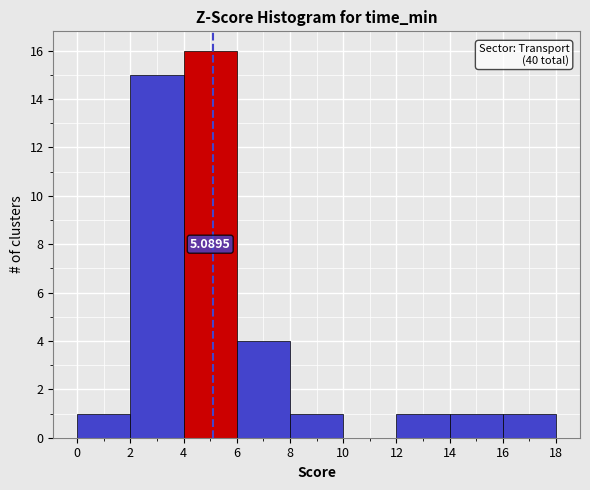

Which range on the x-axis has the tallest bar?

4 to 6